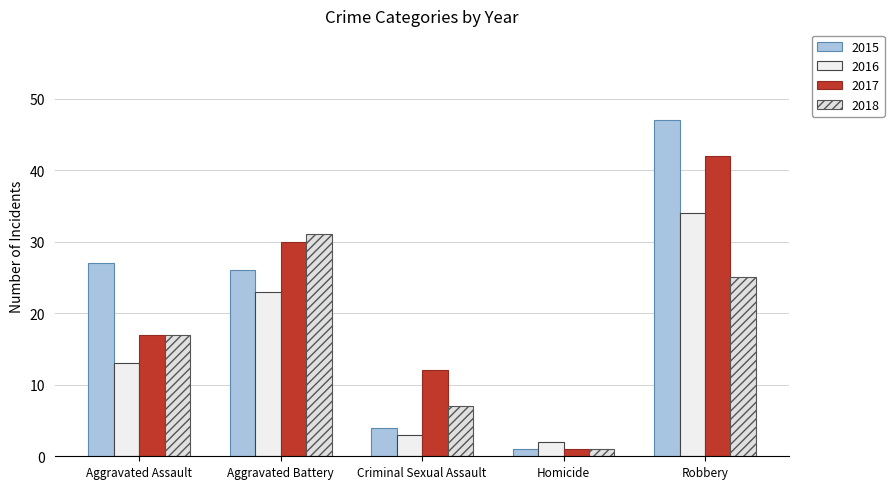

Is it true that 2017 equals 24 at Aggravated Assault?

False